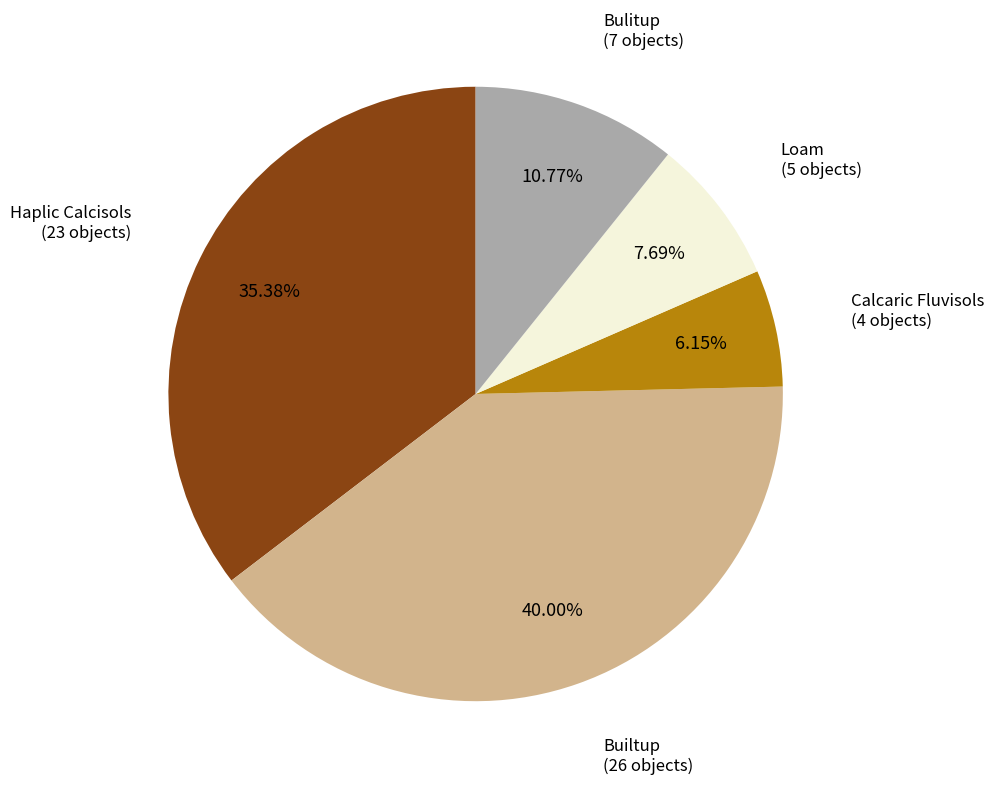

Is there a majority slice in this chart?

No